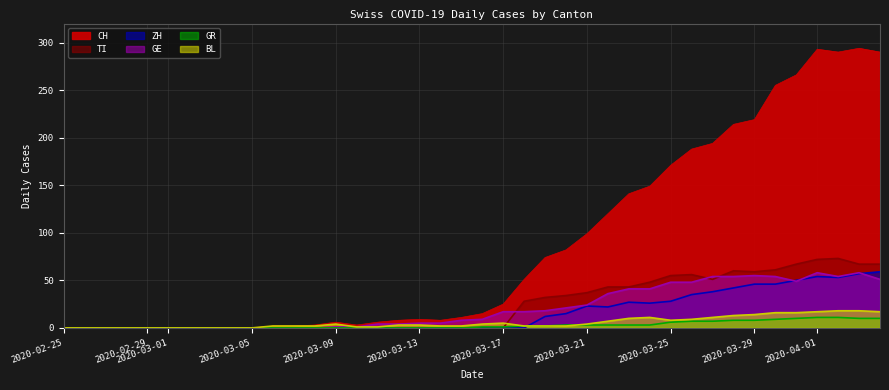

Which series has the largest range (max minus min)?

CH